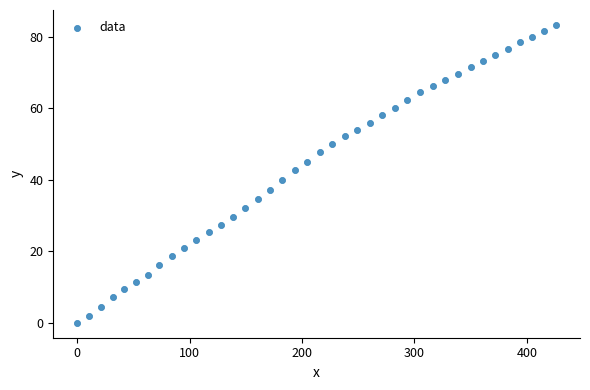

What is the range of X values (max minus min)?

426.0